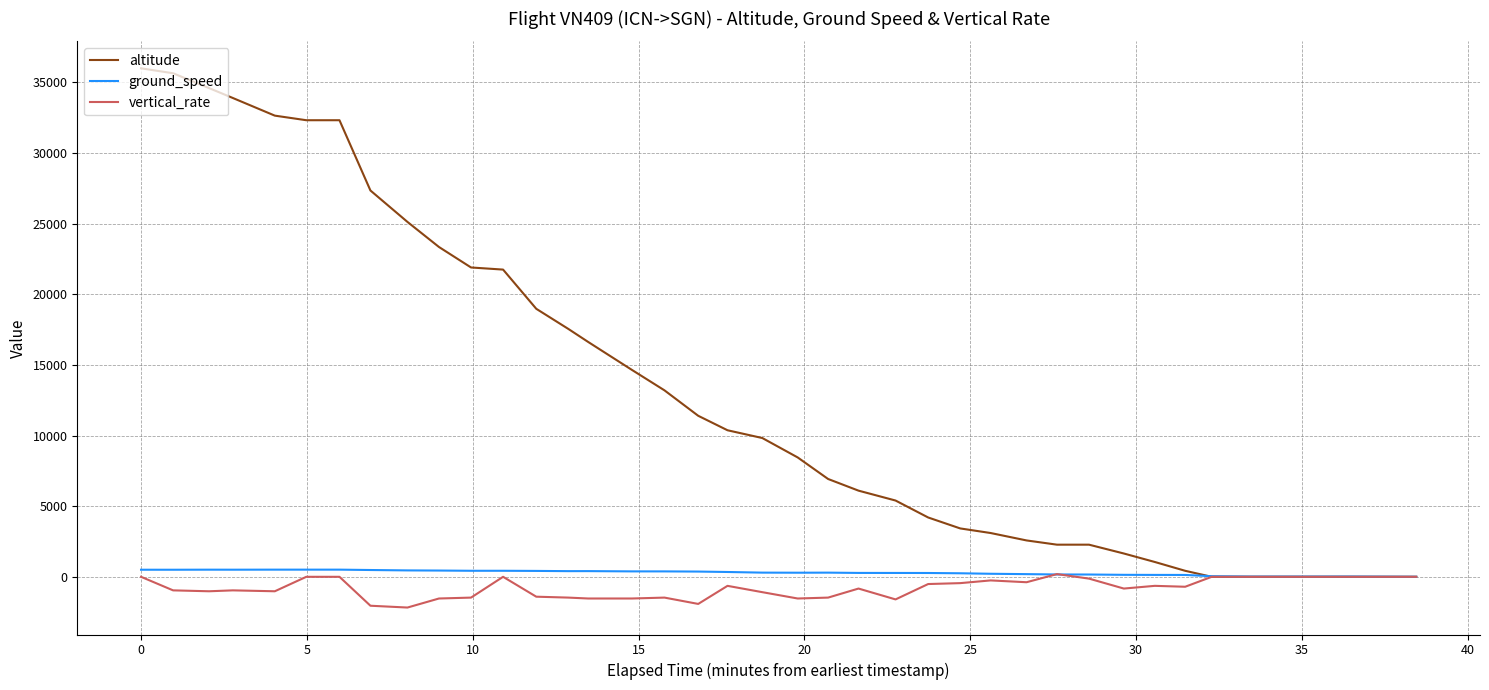

True or false: vertical_rate has a value of -155 at 14.

False